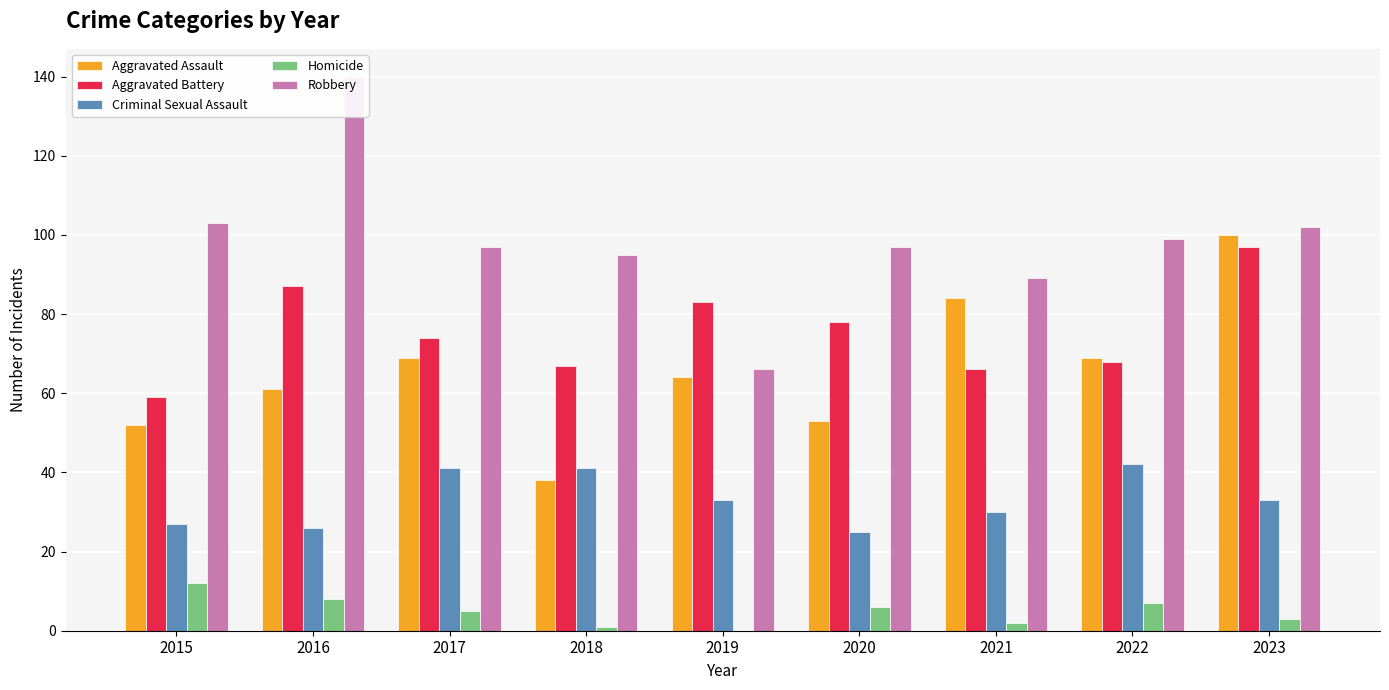

The Criminal Sexual Assault series shows 63 at 2022. True or false?

False